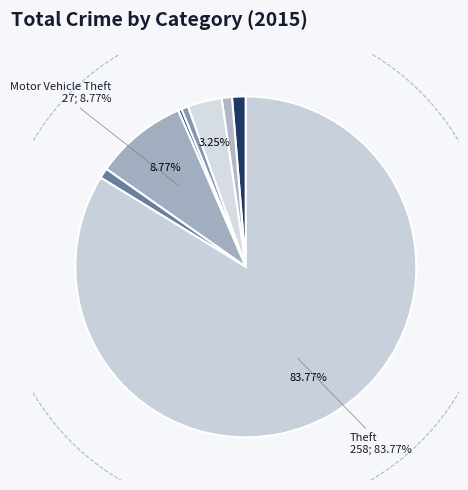

To the nearest percent, what percentage of the pie is Robbery?

1%